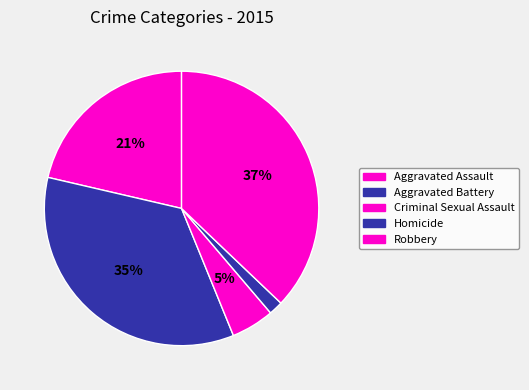

To the nearest percent, what is the difference between the Robbery and Homicide slice percentages?

35%